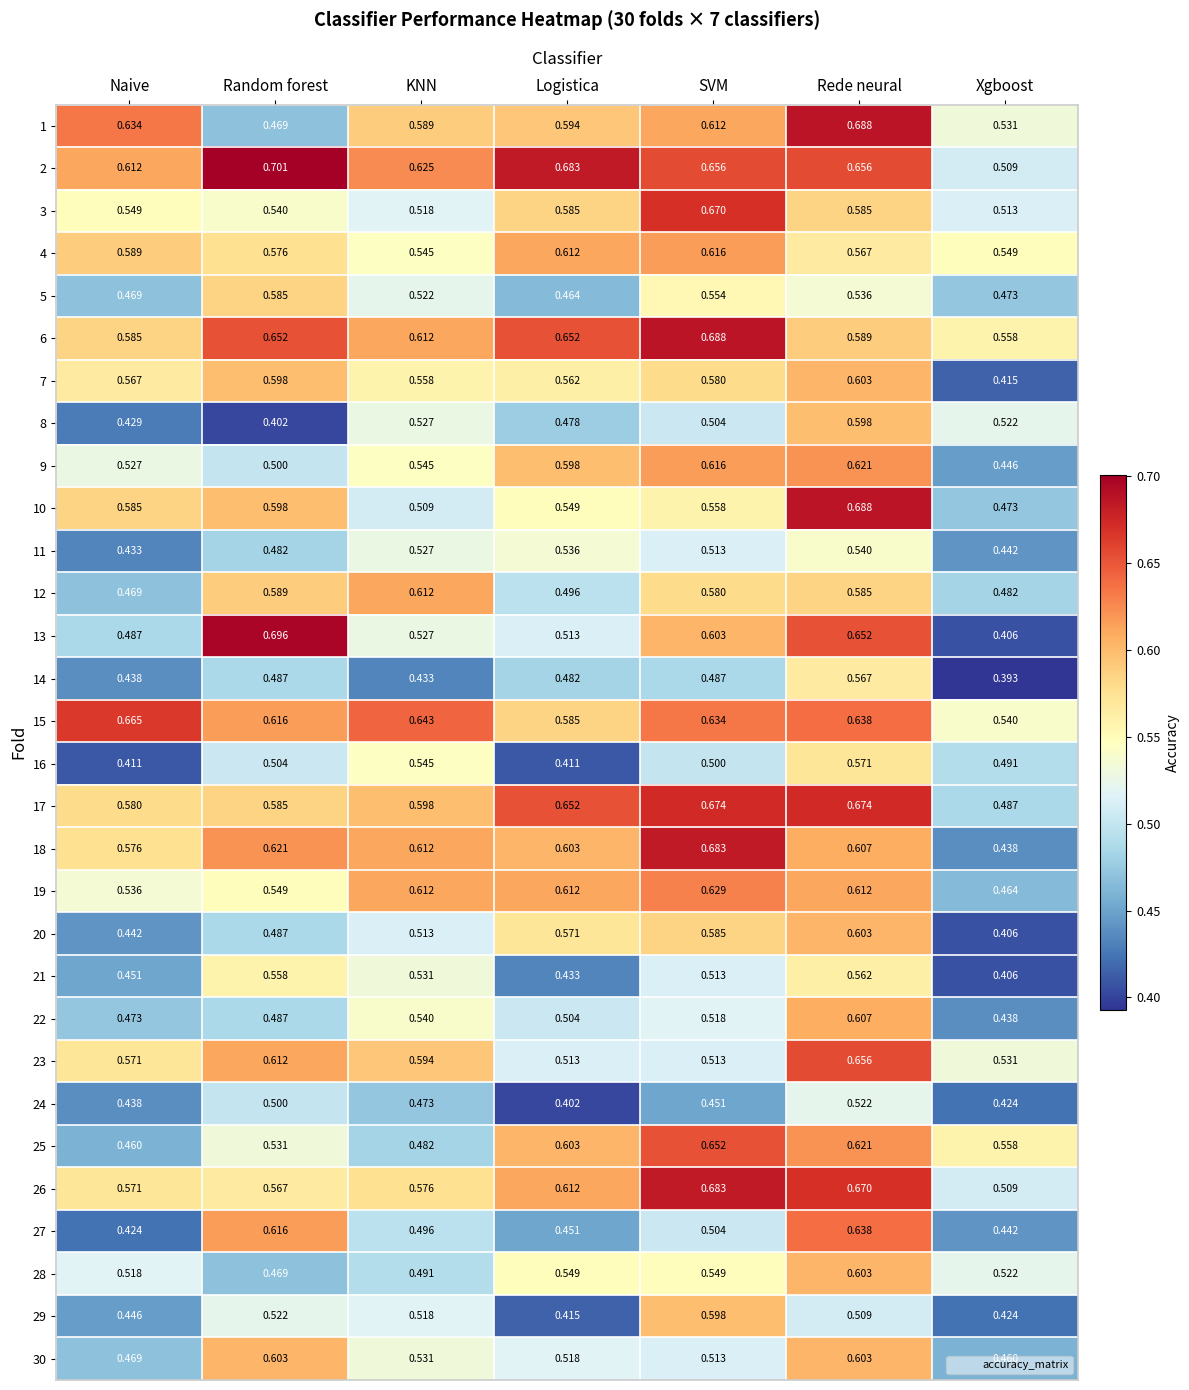

At how many categories does at least one series exceed 0?

7